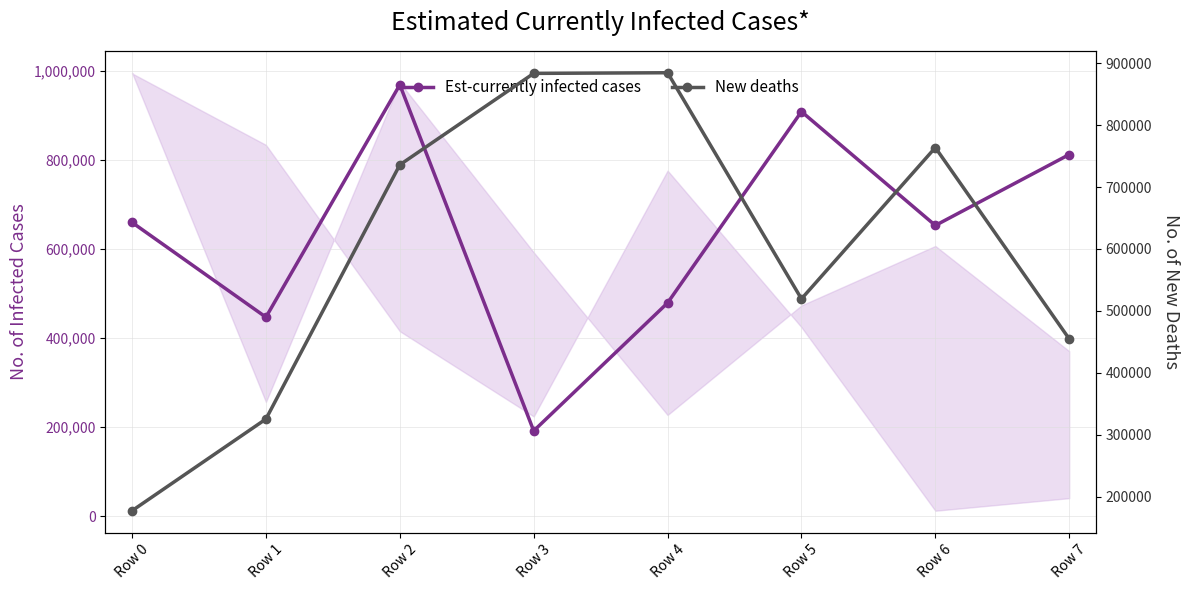

What is the difference between the second highest and second lowest values in the New deaths series?

558385